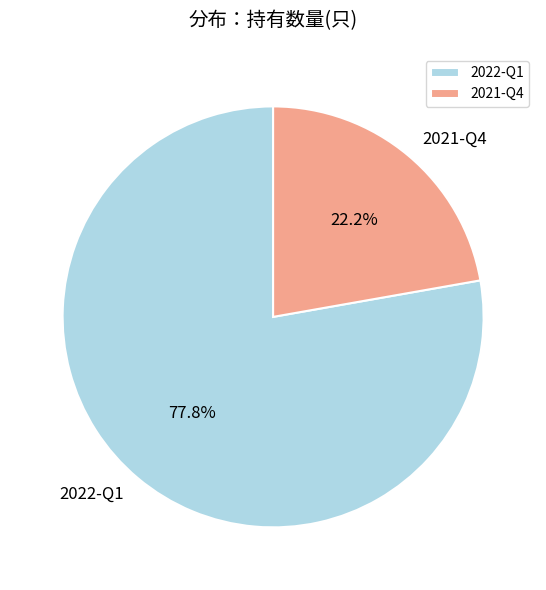

What is the majority slice?

2022-Q1